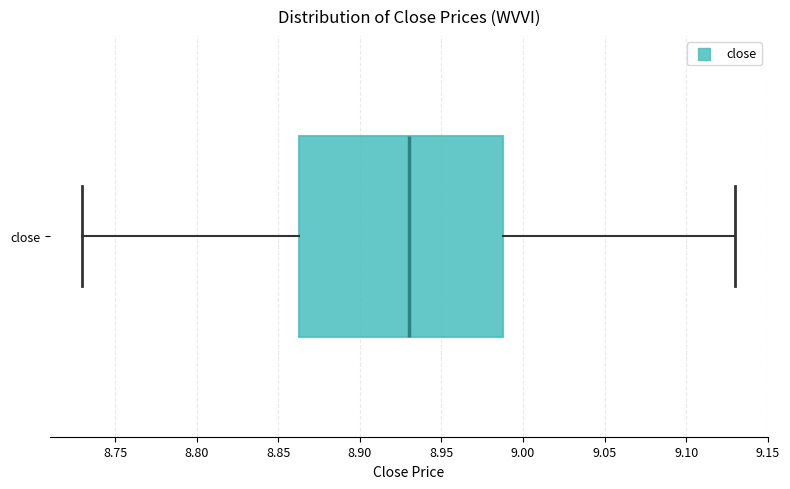

Read this box plot against the x-axis: the position of the median line, the range covered by the box, and the ends of both whiskers. The values are not printed on the chart, so give them approximately, as read against the axis.

median 8.930, box 8.865 to 8.990, whiskers 8.730 to 9.130